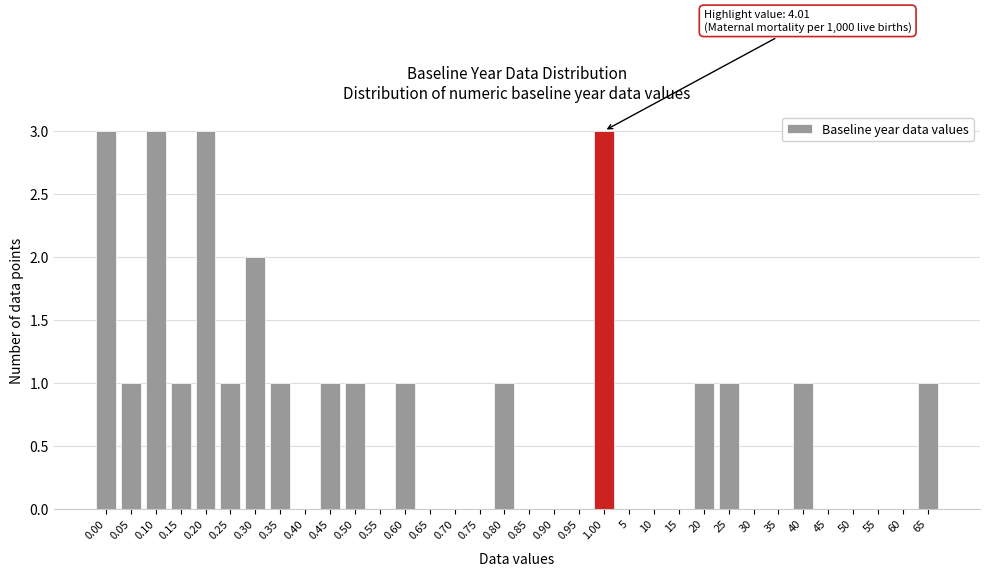

What is the maximum value shown in the chart?

3